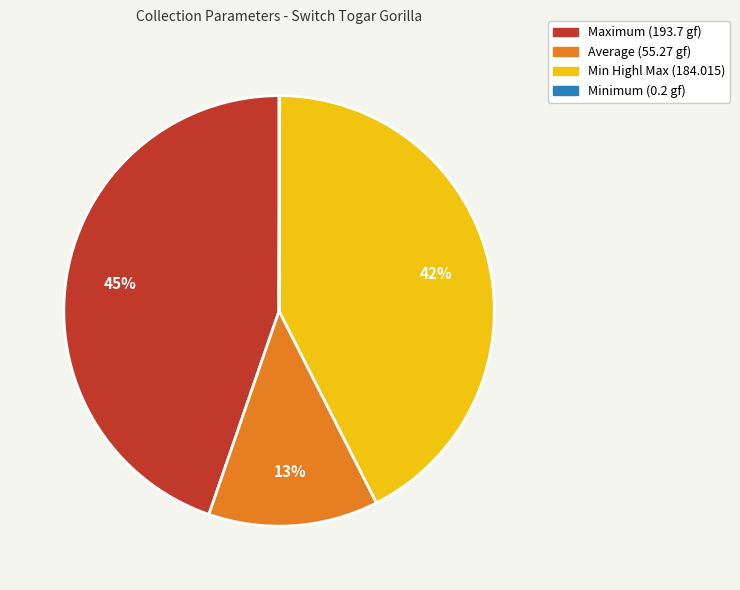

Is there a majority slice in this chart?

No